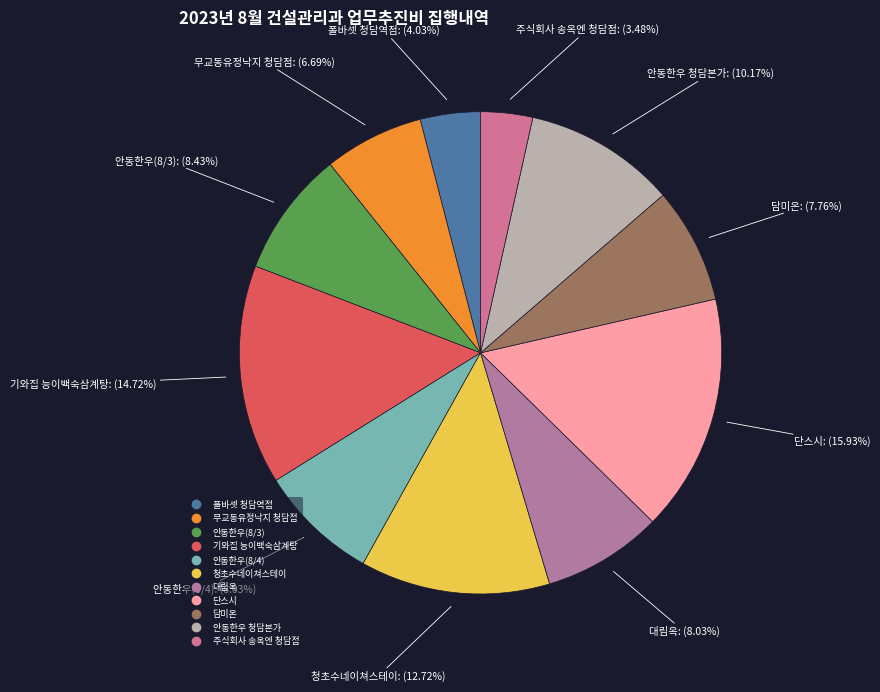

What is the ratio of the value at 안동한우(8/4) to the value at 주식회사 송옥엔 청담점?

2.3